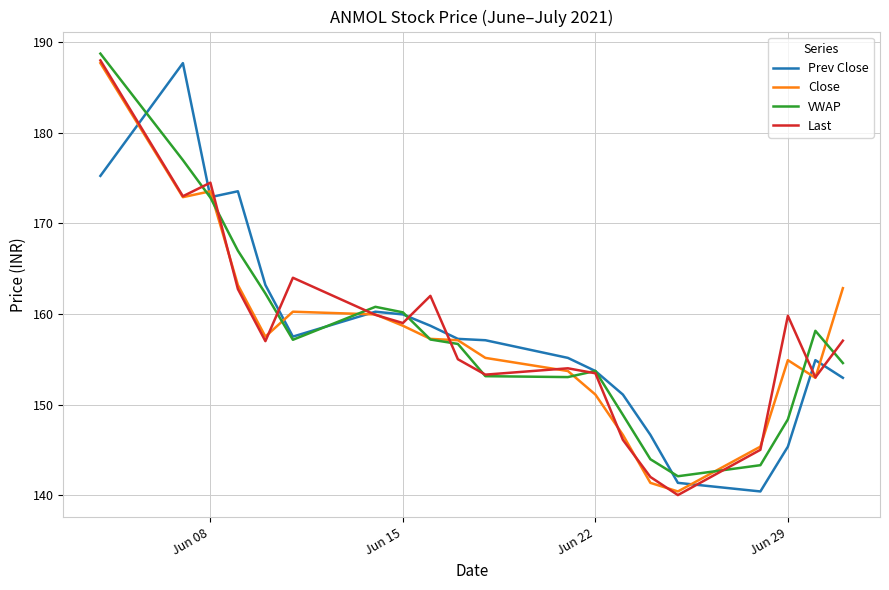

What is the smallest value displayed?

140.0